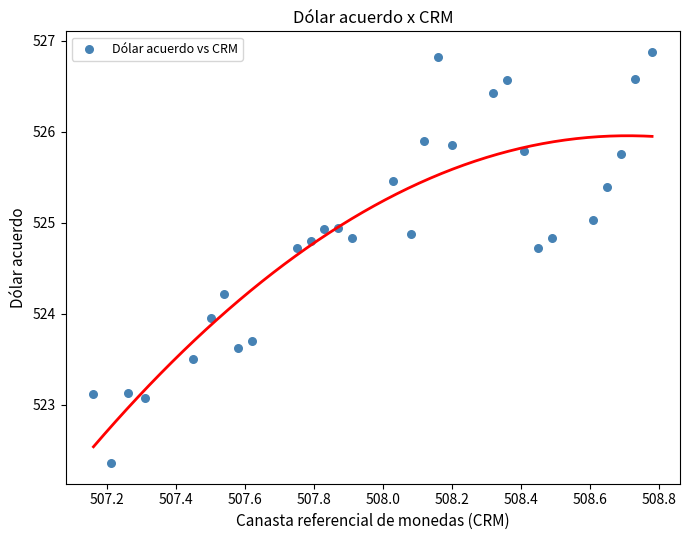

What is the range of X values (max minus min)?

1.6